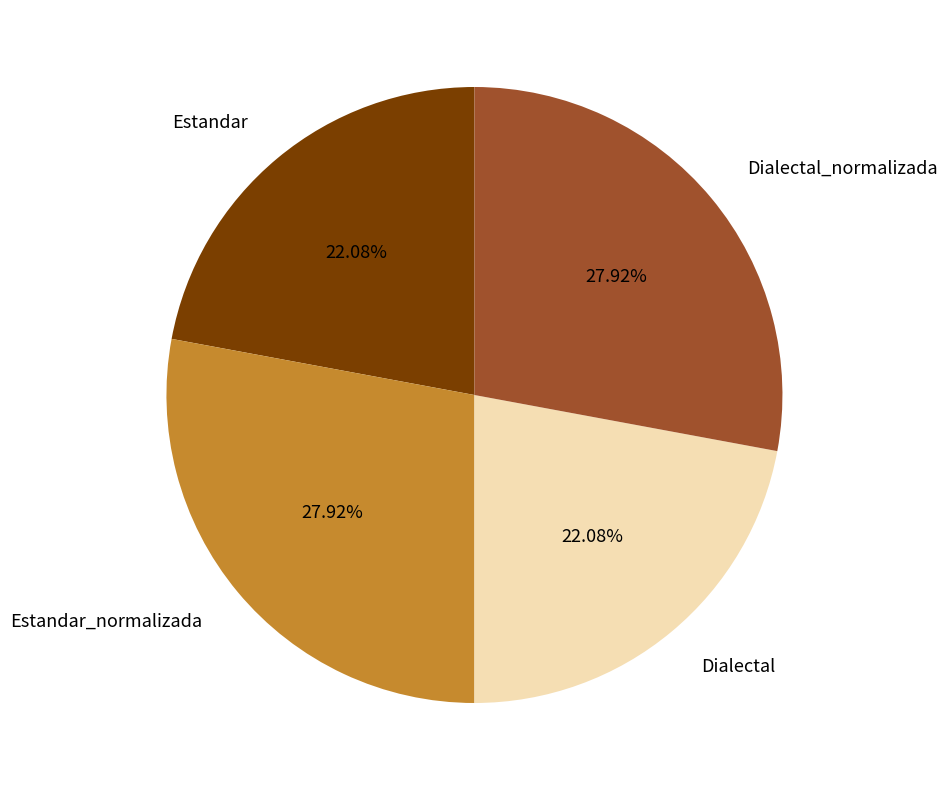

Combined, what portion of the pie is Estandar and Dialectal?

44.2%